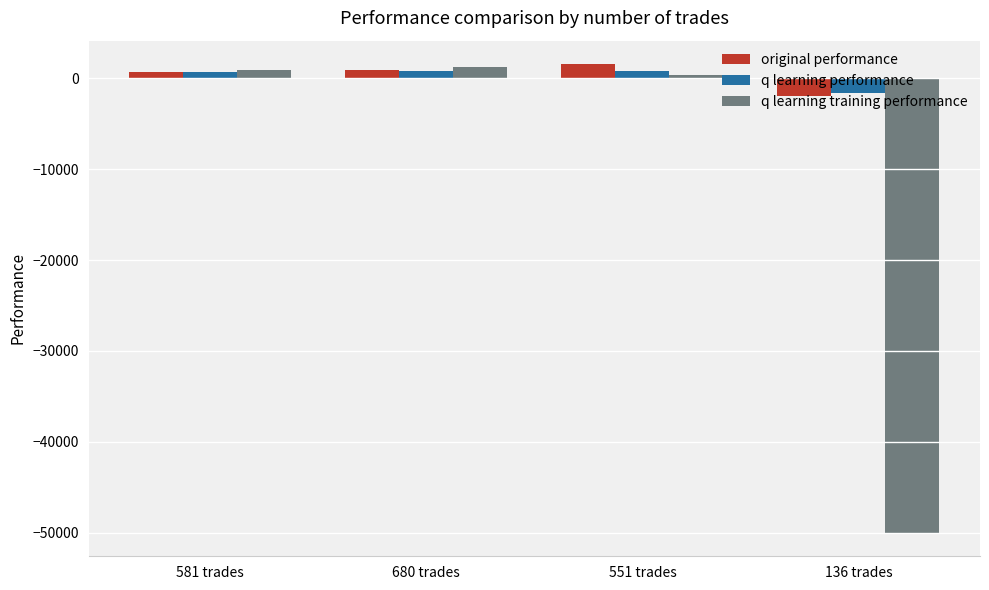

What is the minimum value shown in the chart?

-50000.0